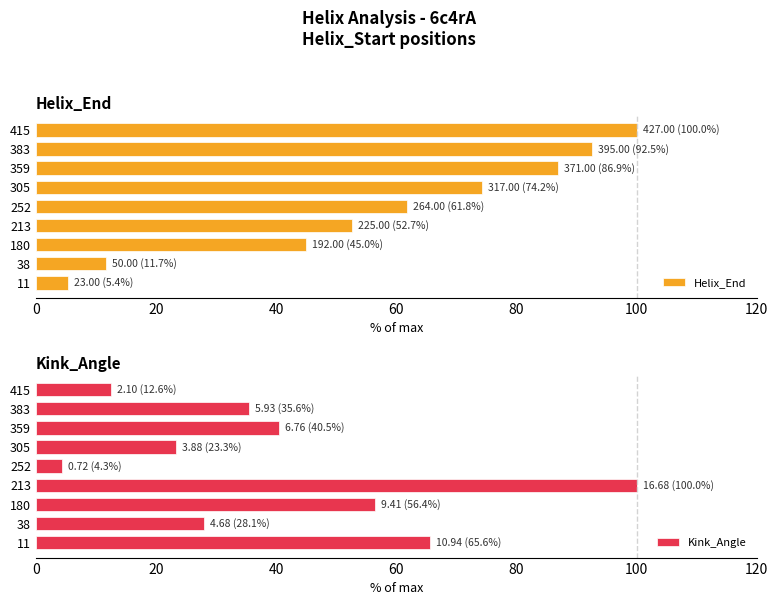

The value of Kink_Angle at 213 is 100.0. True or false?

True